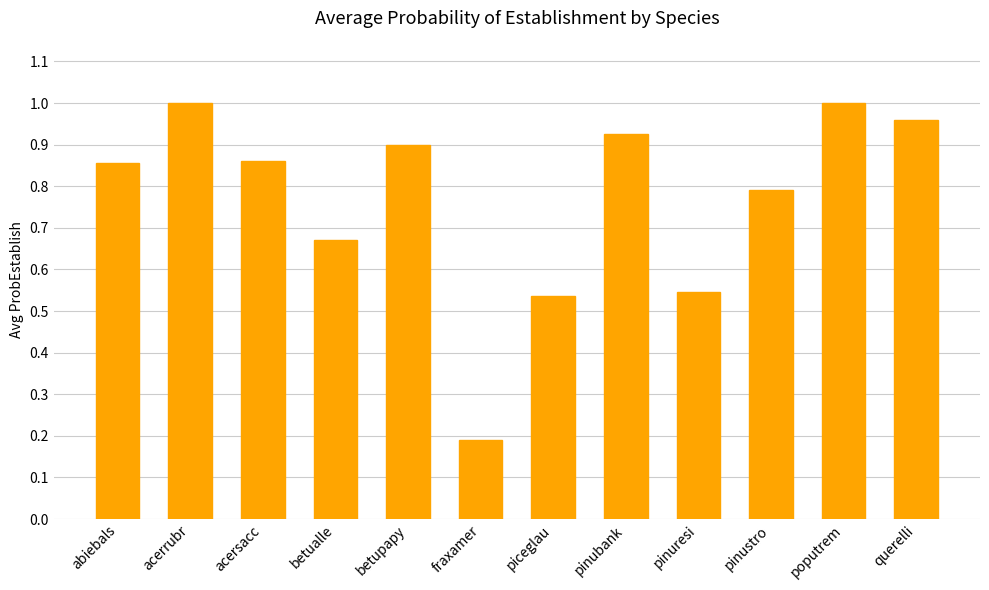

What is the change in value from abiebals to betualle?

-0.2